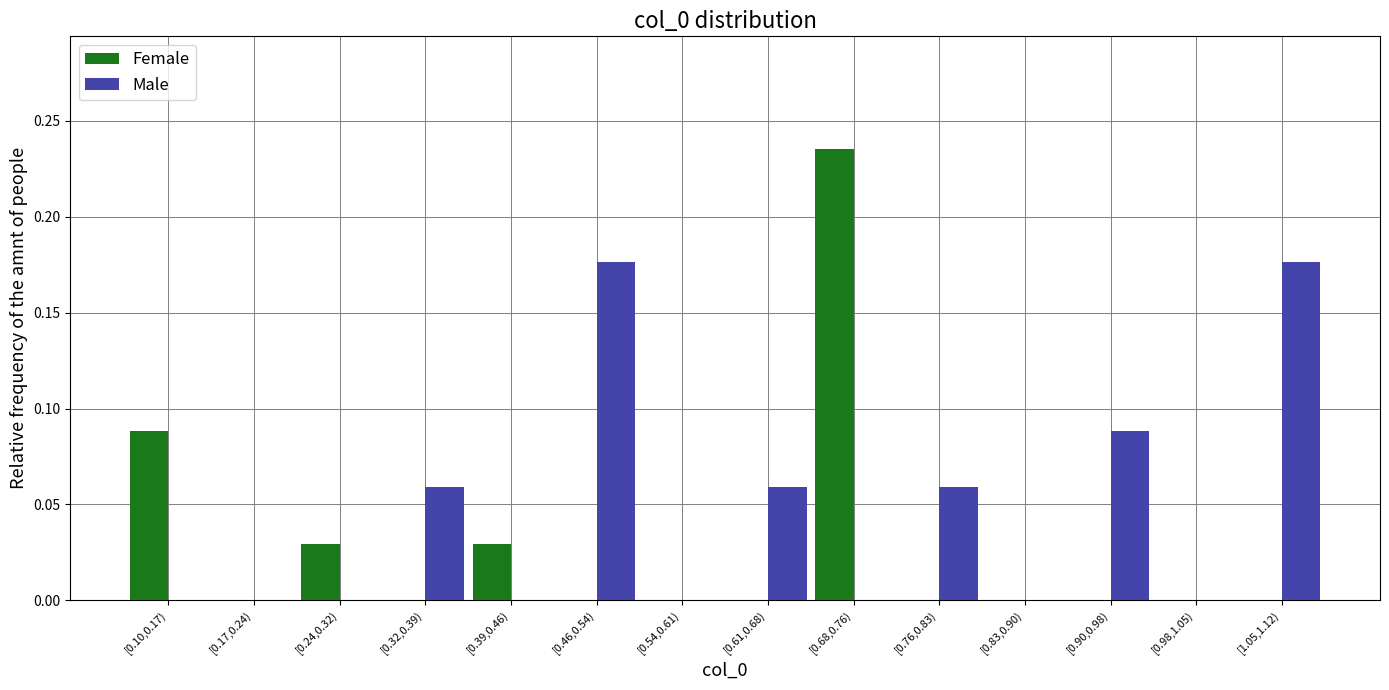

Is the value of Female at [0.32,0.39) greater than the value of Male at [0.61,0.68)?

No